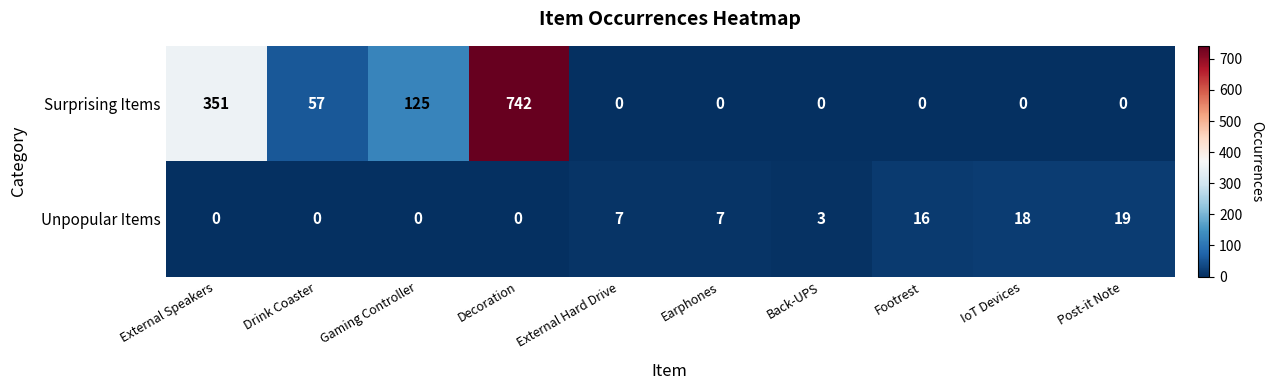

Rank the series at Footrest from highest to lowest value.

Unpopular Items, Surprising Items